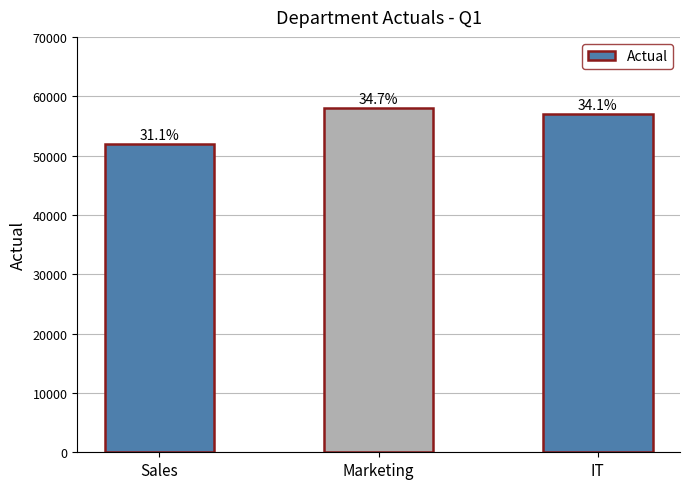

What is the maximum value shown in the chart?

58000